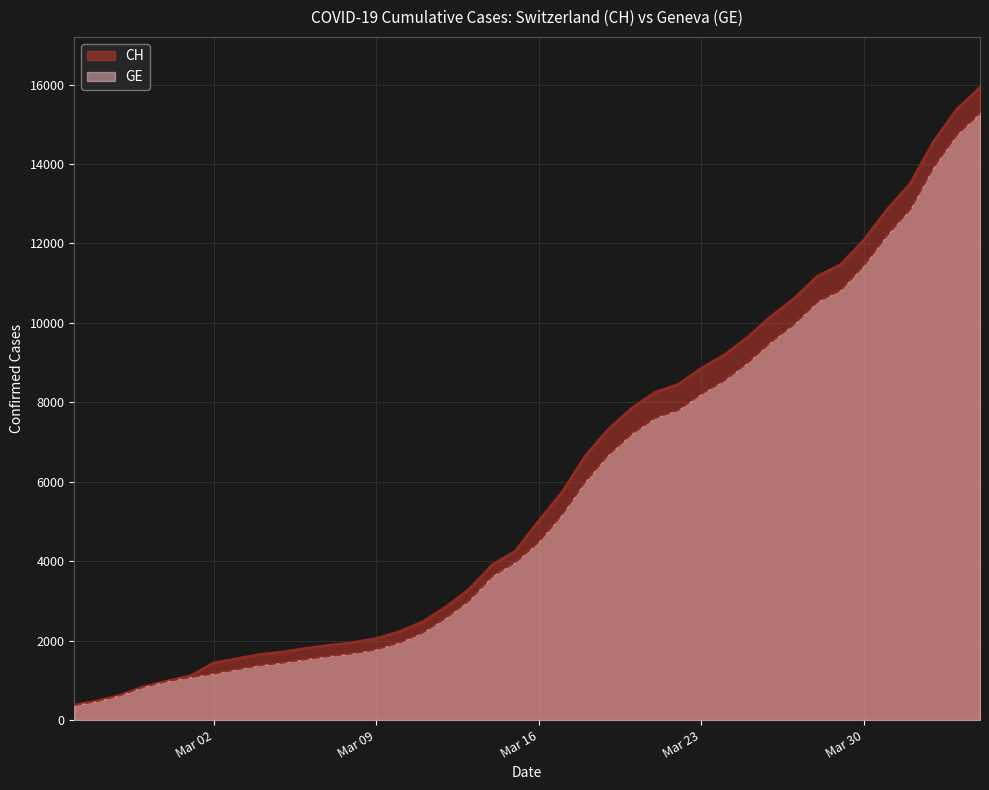

What is the total value across all series at 2020-03-13?

6301